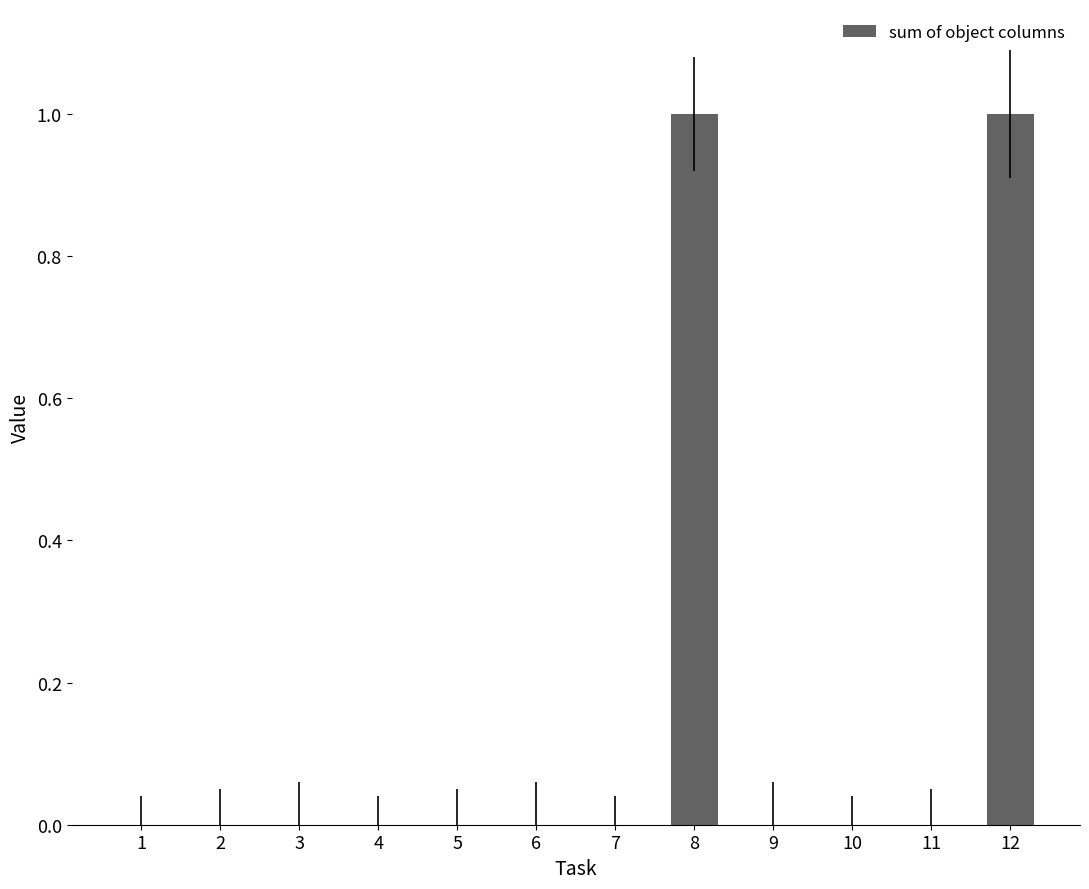

Count the number of data series in this chart.

1